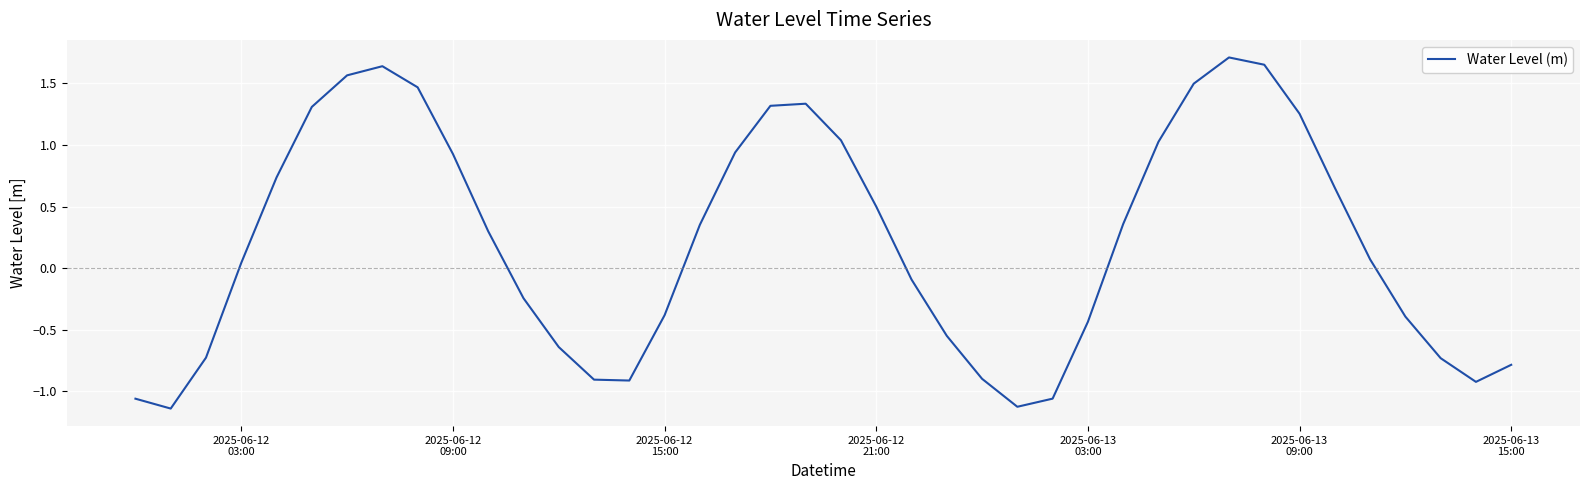

What is the value of the 25th point from the left?

-0.9